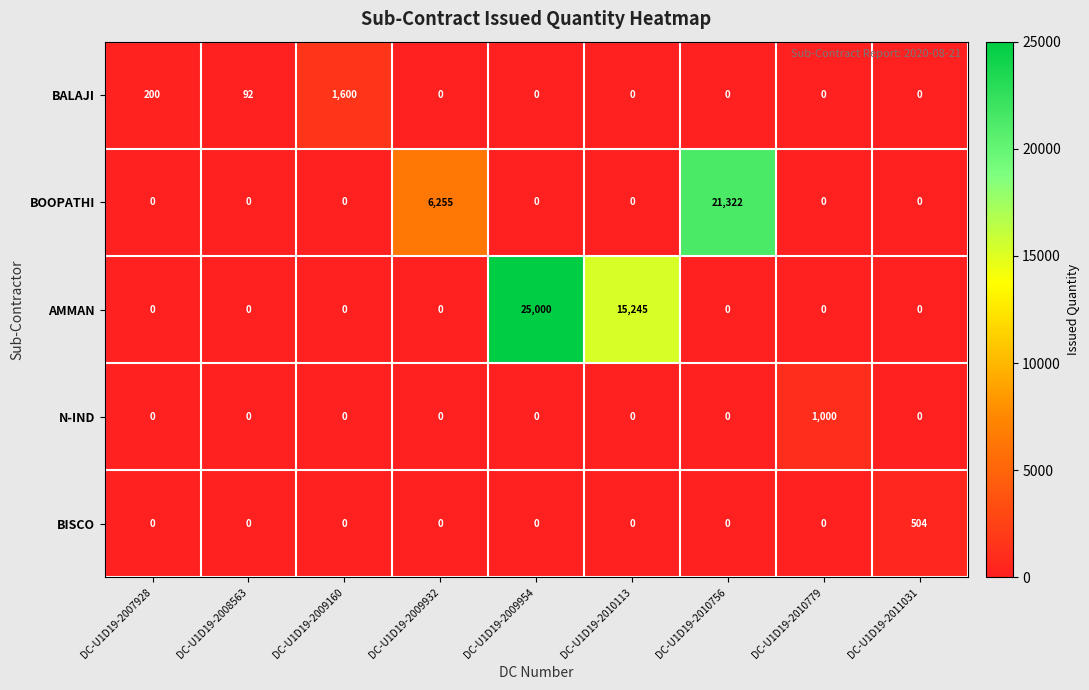

The value of BALAJI at DC-U1D19-2009954 is 0. True or false?

True